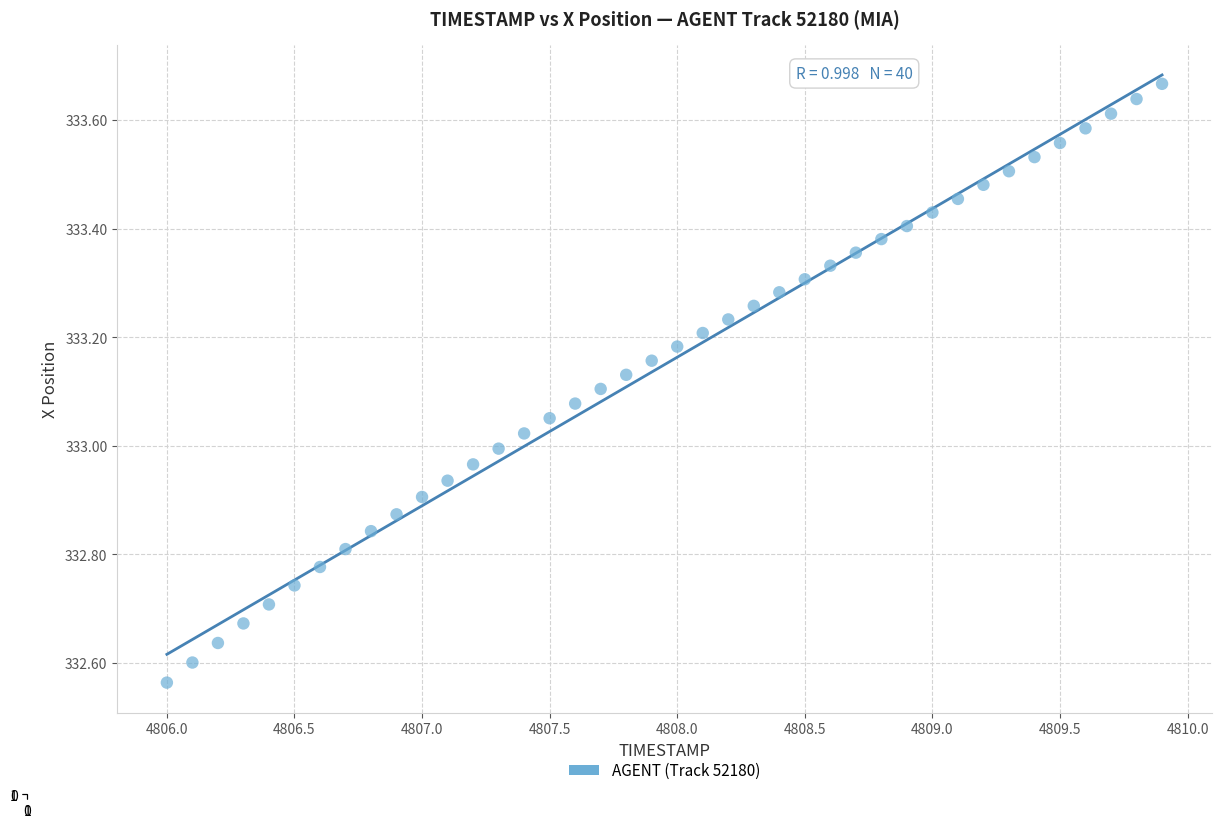

What is the range of X values (max minus min)?

3.9